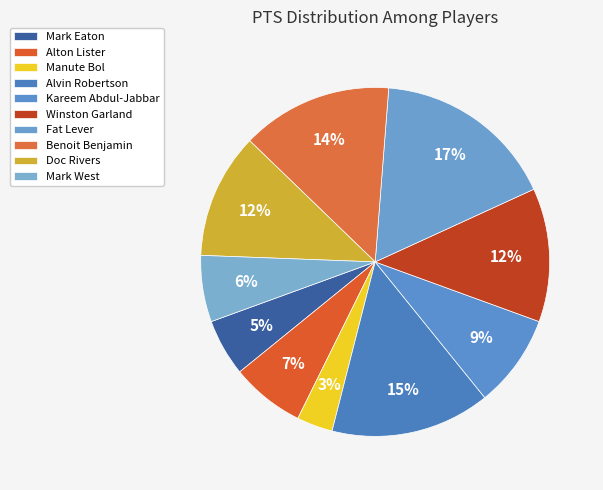

Which slice is the smallest?

Manute Bol